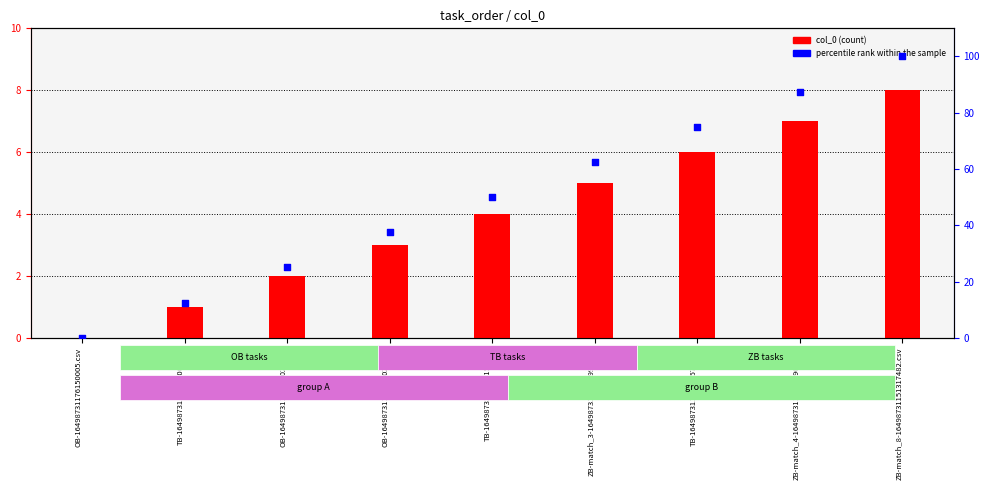

What are all the series names shown in the legend?

col_0, percentile rank within the sample